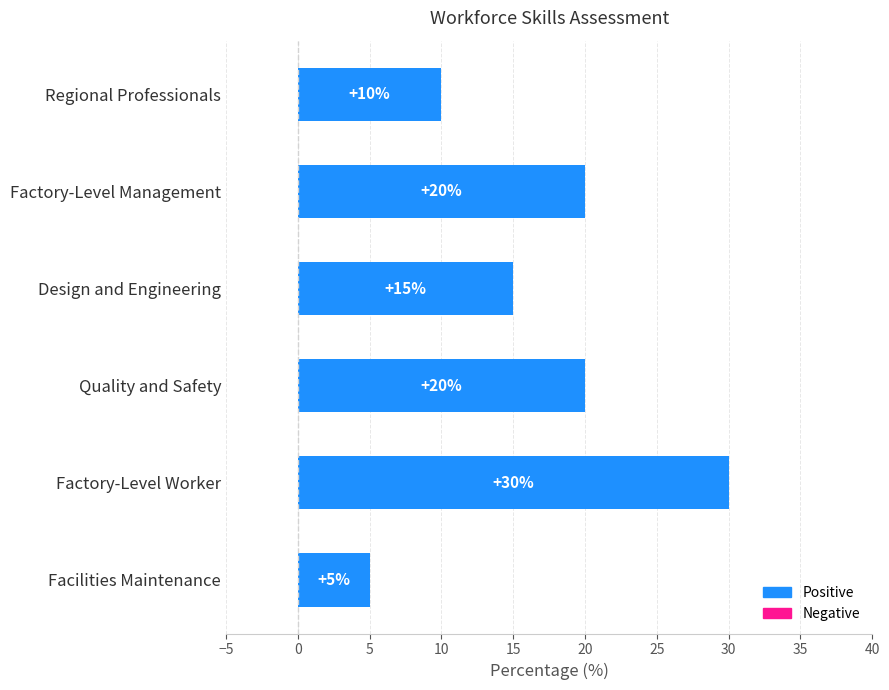

At which category does the chart reach its peak across all series?

Factory-Level Worker